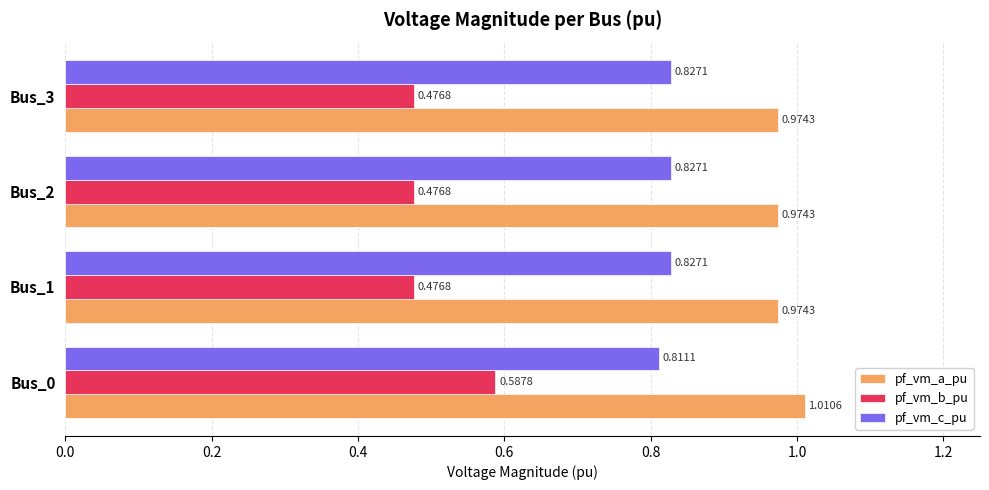

What are all the series names shown in the legend?

pf_vm_a_pu, pf_vm_b_pu, pf_vm_c_pu